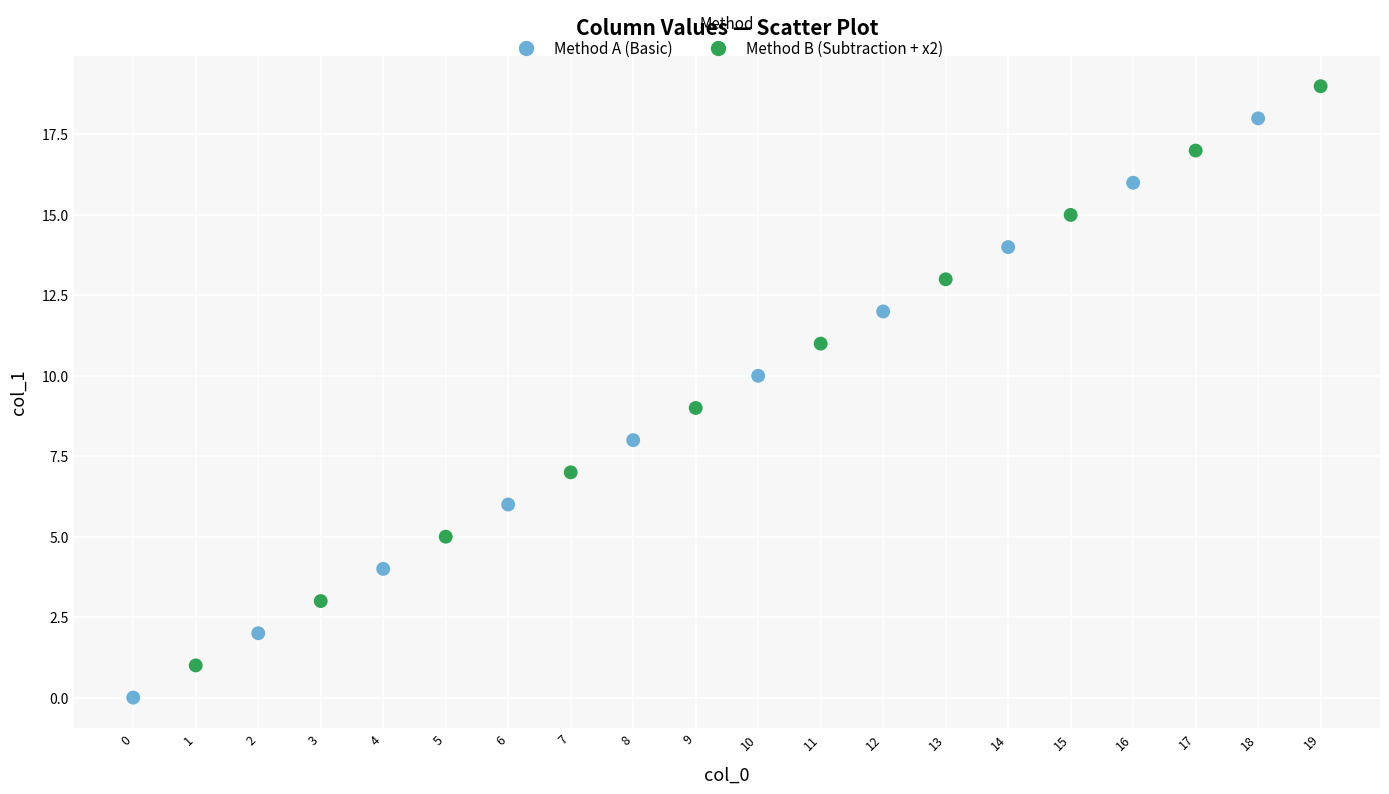

Which series contains the highest Y value?

Method B (Subtraction + x2)